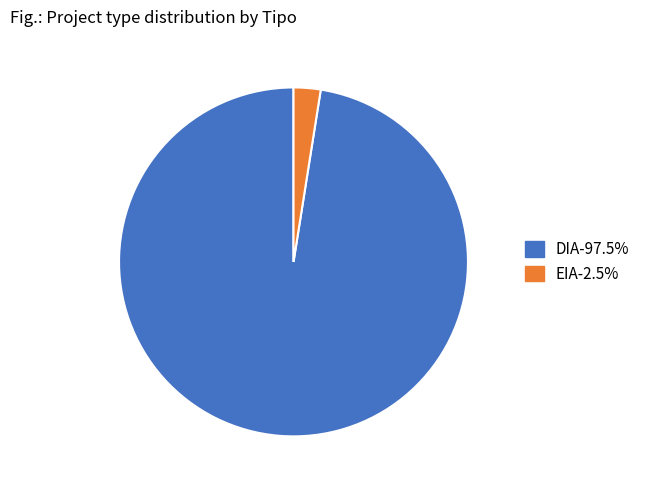

Is there a majority slice in this chart?

Yes